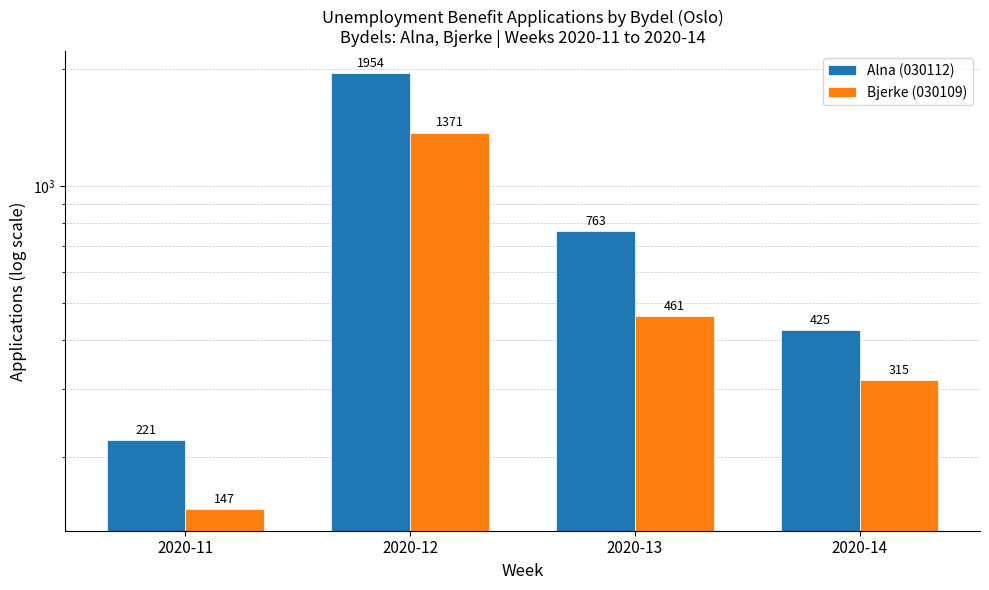

Which category has the lowest value in the Bjerke (030109) series?

2020-11